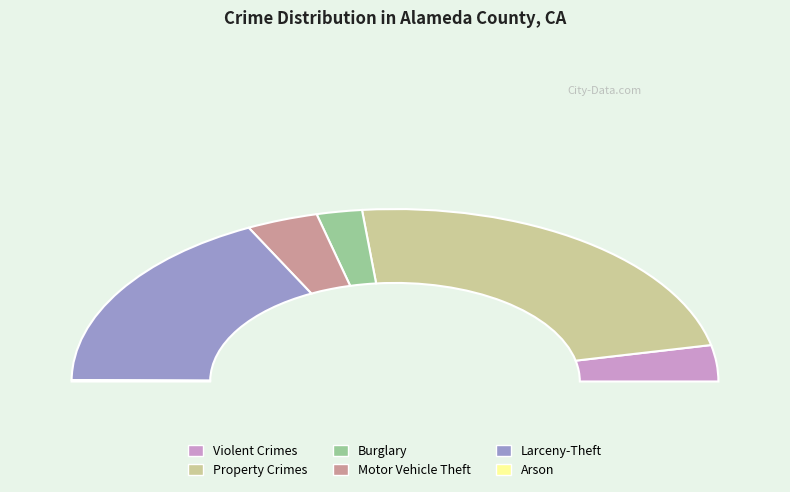

To the nearest percent, what portion does Motor Vehicle Theft represent?

7%